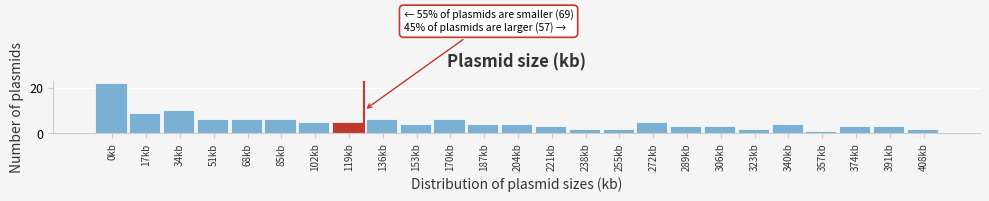

Reading left to right, extract all data points from this chart.

0kb=22	17kb=9	34kb=10	51kb=6	68kb=6	85kb=6	102kb=5	119kb=5	136kb=6	153kb=4	170kb=6	187kb=4	204kb=4	221kb=3	238kb=2	255kb=2	272kb=5	289kb=3	306kb=3	323kb=2	340kb=4	357kb=1	374kb=3	391kb=3	408kb=2